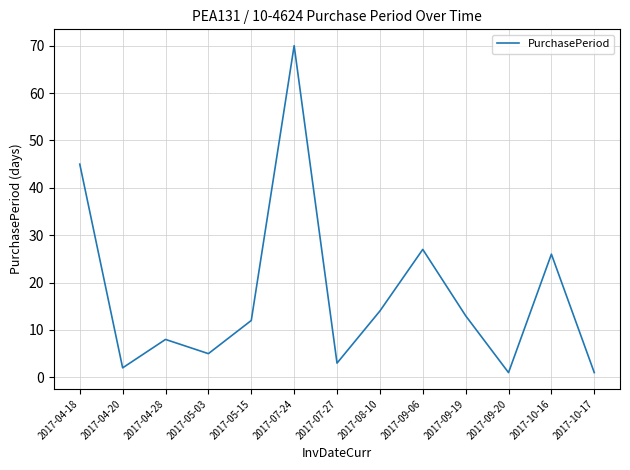

What position from the left is 2017-09-06?

9